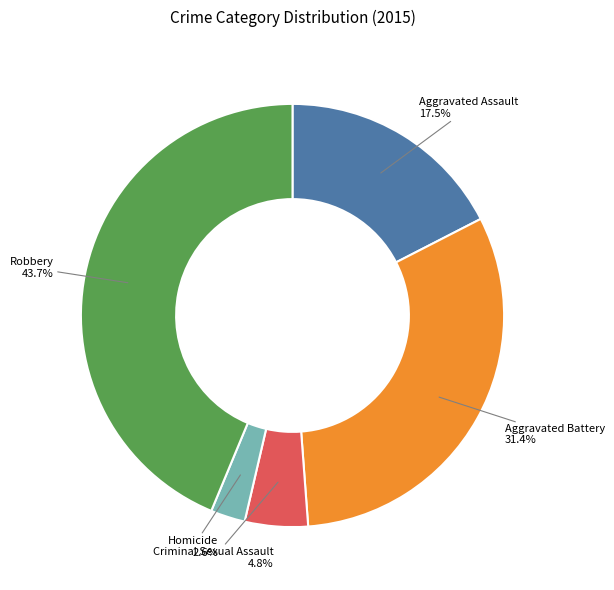

Do Homicide and Robbery together represent more than half of the pie?

No